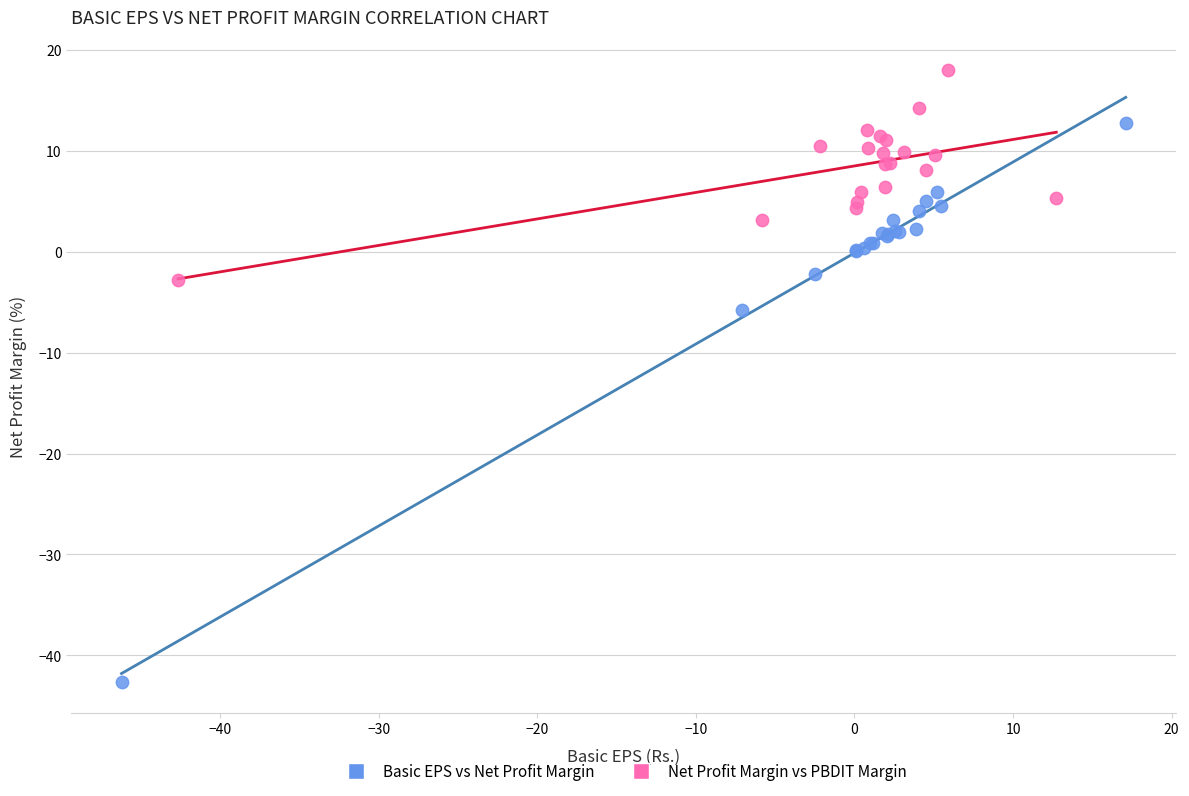

Which series reaches the minimum Y coordinate?

Basic EPS vs Net Profit Margin